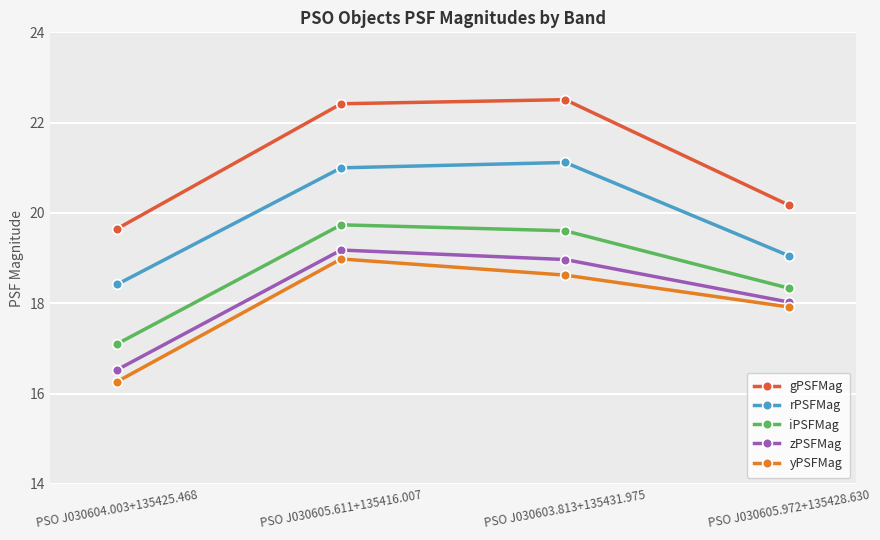

What is the difference between the highest and lowest values at PSO J030605.972+135428.630?

2.3